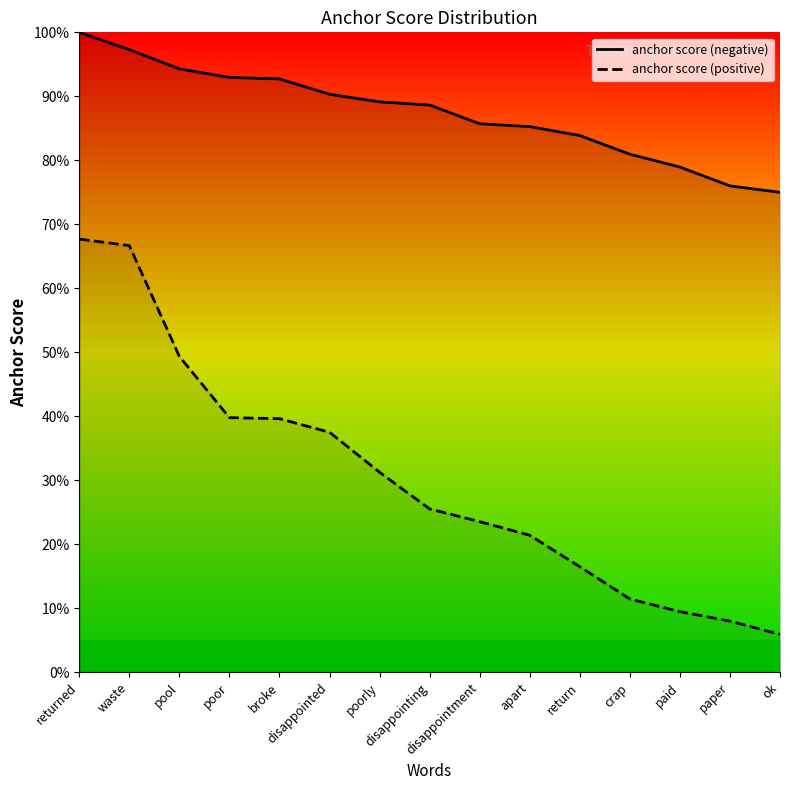

What are all the series names shown in the legend?

anchor score (negative), anchor score (positive)